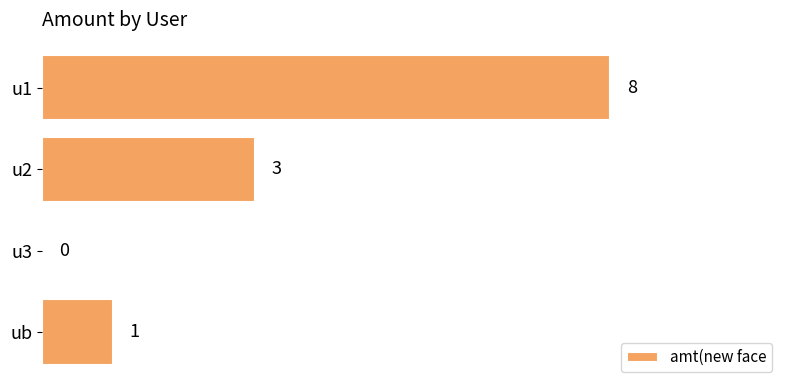

Between ub and u1, which is larger?

u1